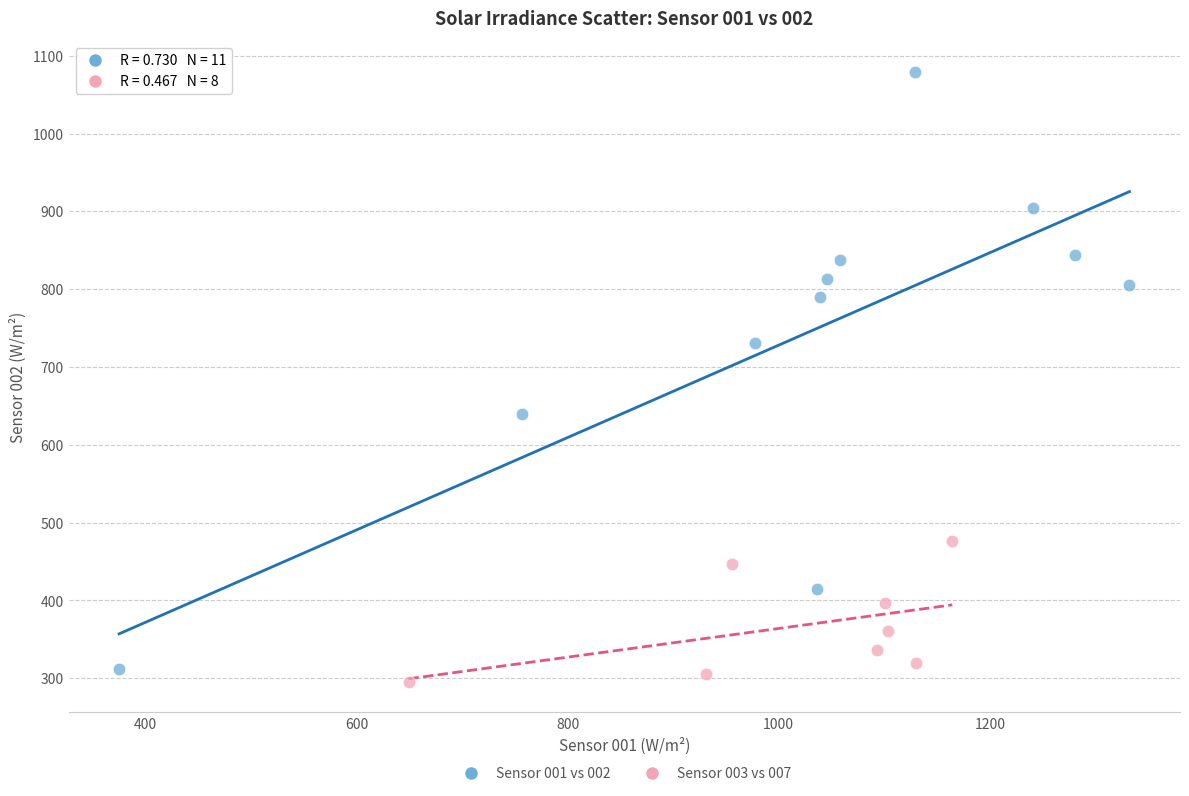

Which series reaches the maximum Y coordinate?

Sensor 001 vs 002